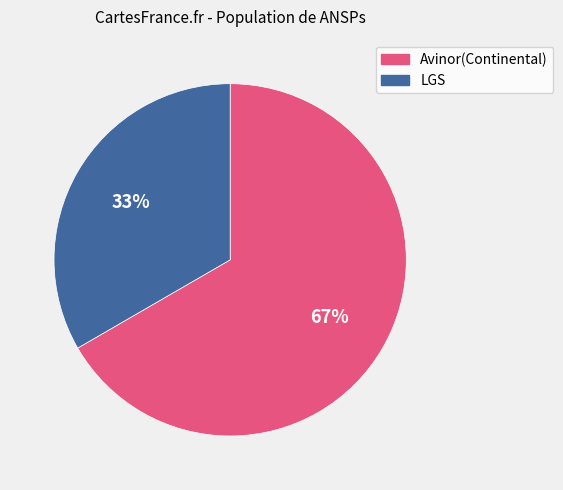

How many slices are in this pie chart?

2